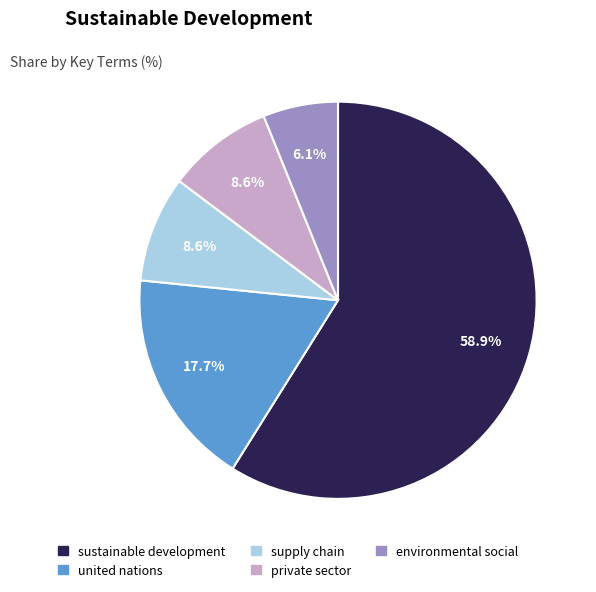

To the nearest percent, what is the average slice percentage?

20%